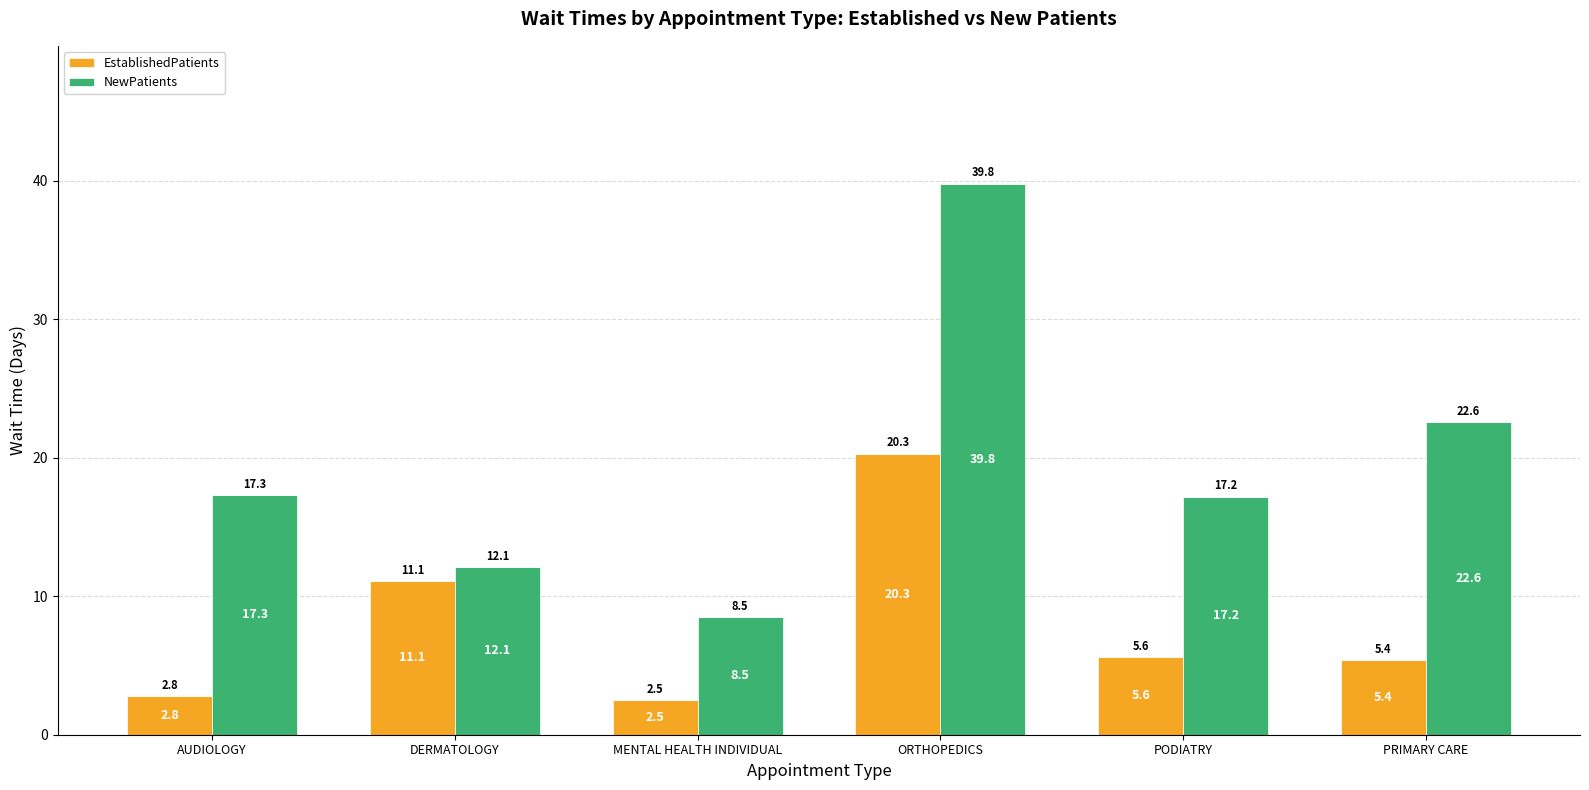

What is the total value across all series at PRIMARY CARE?

28.0